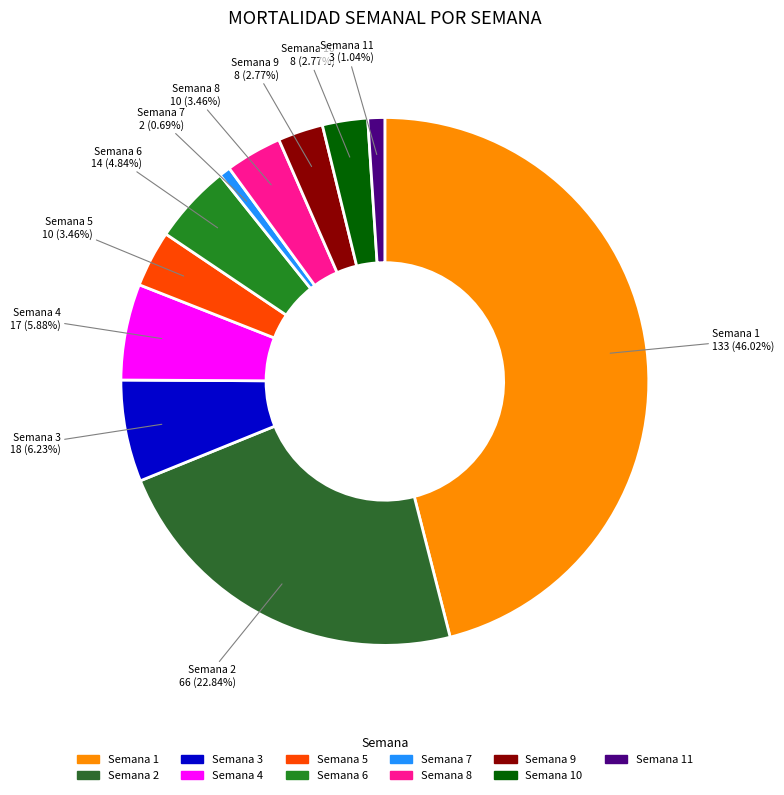

Approximately how many times larger is the value at Semana 11 compared to Semana 6?

0.2